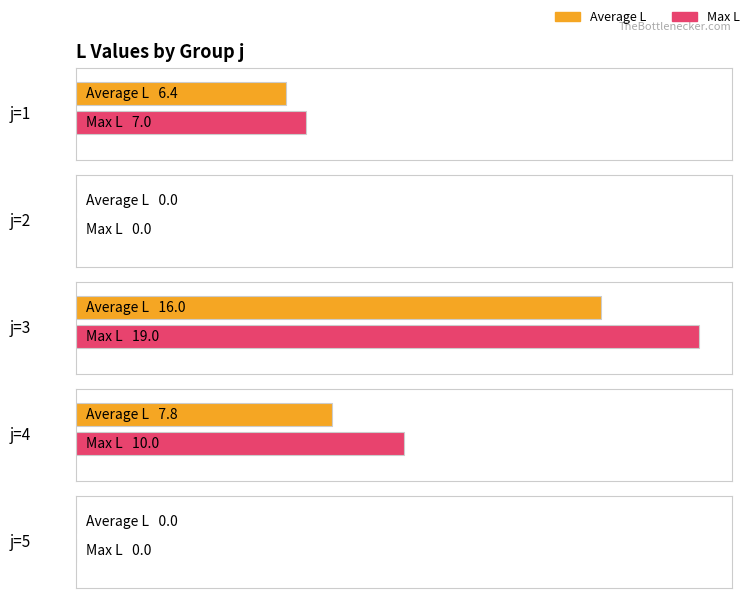

How many bars are there in total?

10